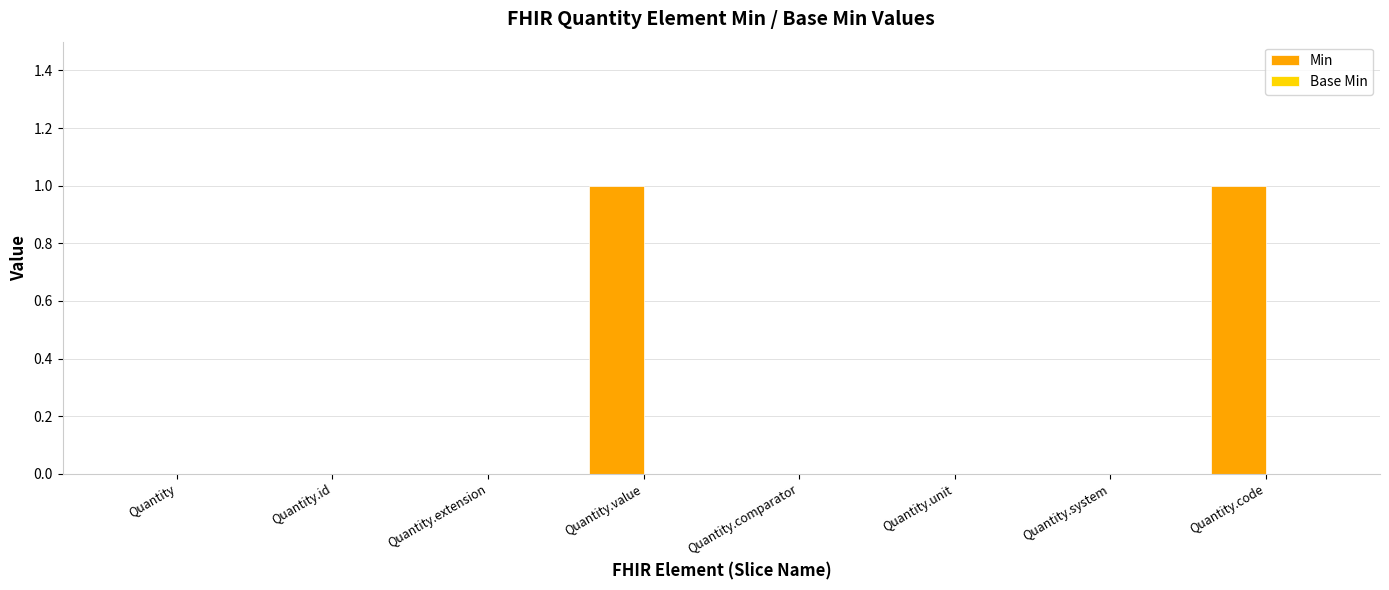

True or false: the data shows 0 at Quantity.code.

False